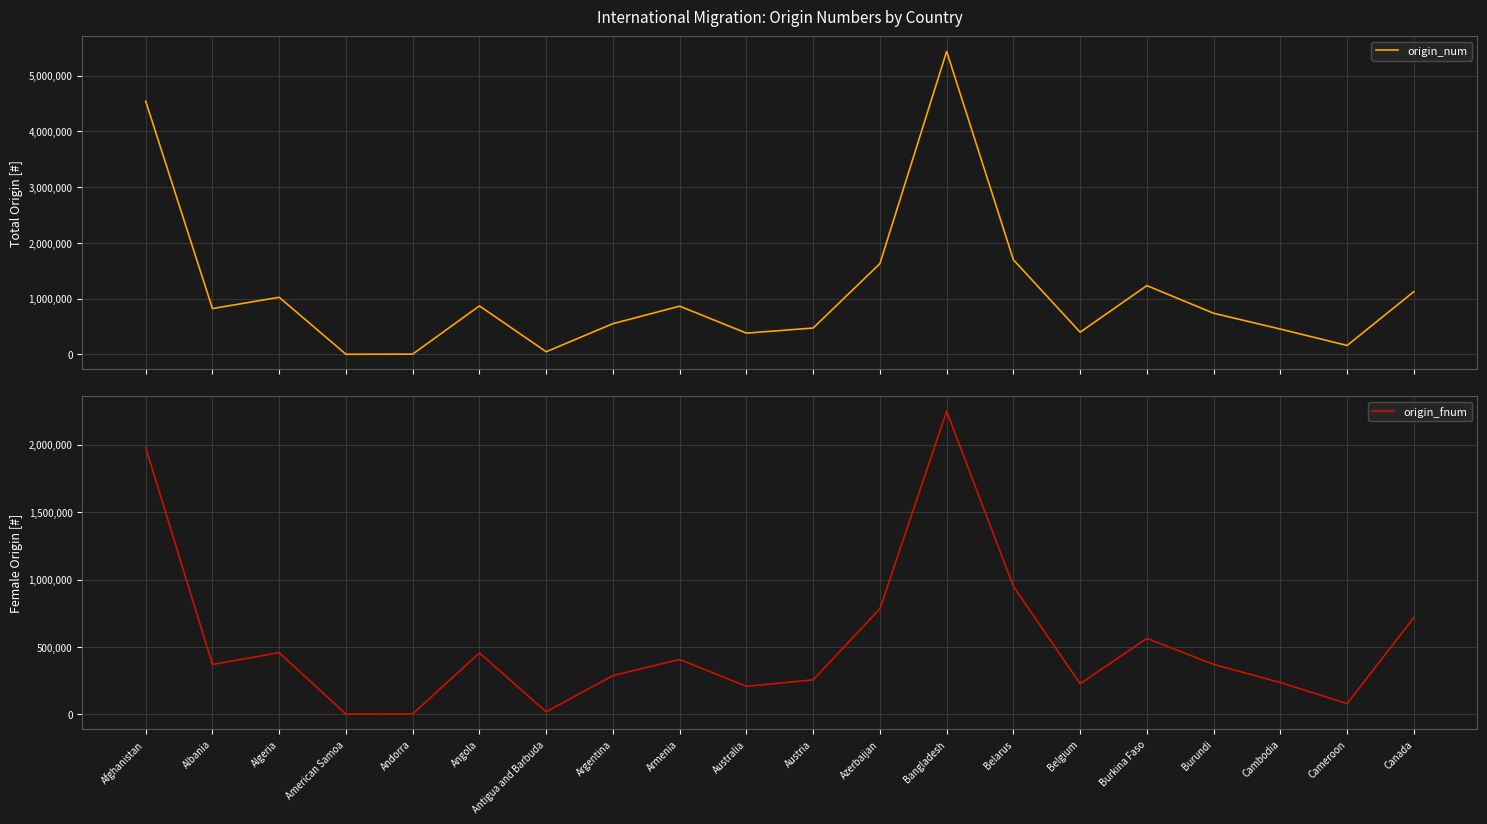

True or false: origin_fnum has more than 2 interior local peaks.

True